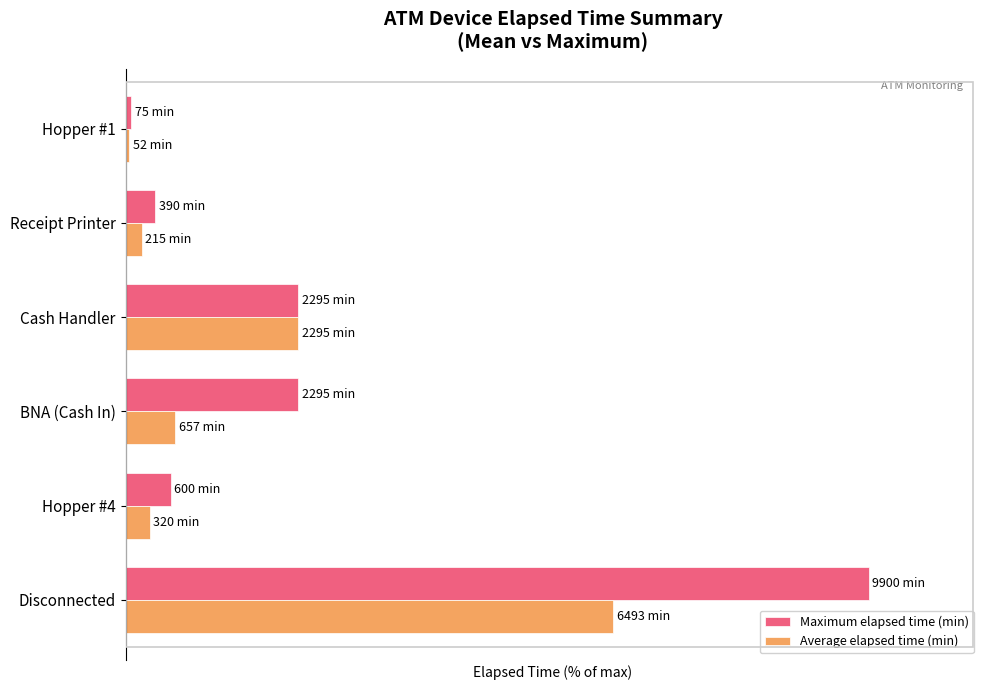

List the series in order of their peak value, highest first.

Maximum elapsed time (min), Average elapsed time (min)